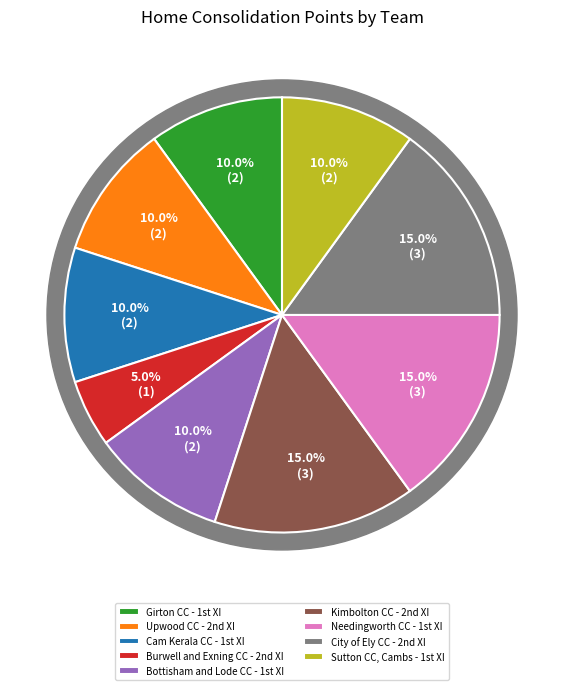

Is there any slice that represents more than half of the pie?

No